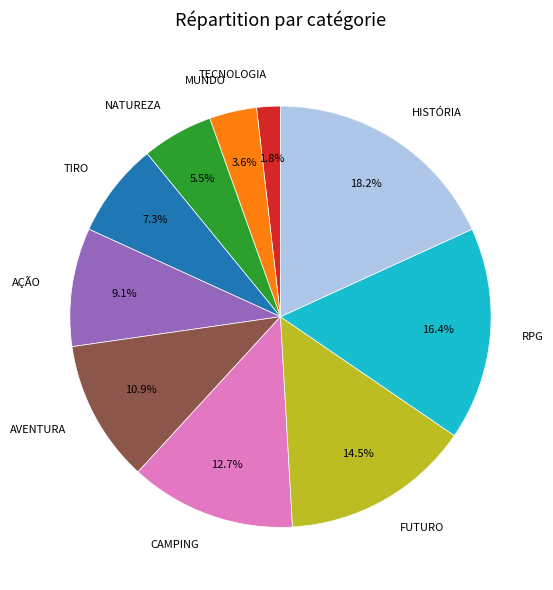

What is the ratio of the value at MUNDO to the value at AÇÃO?

0.4